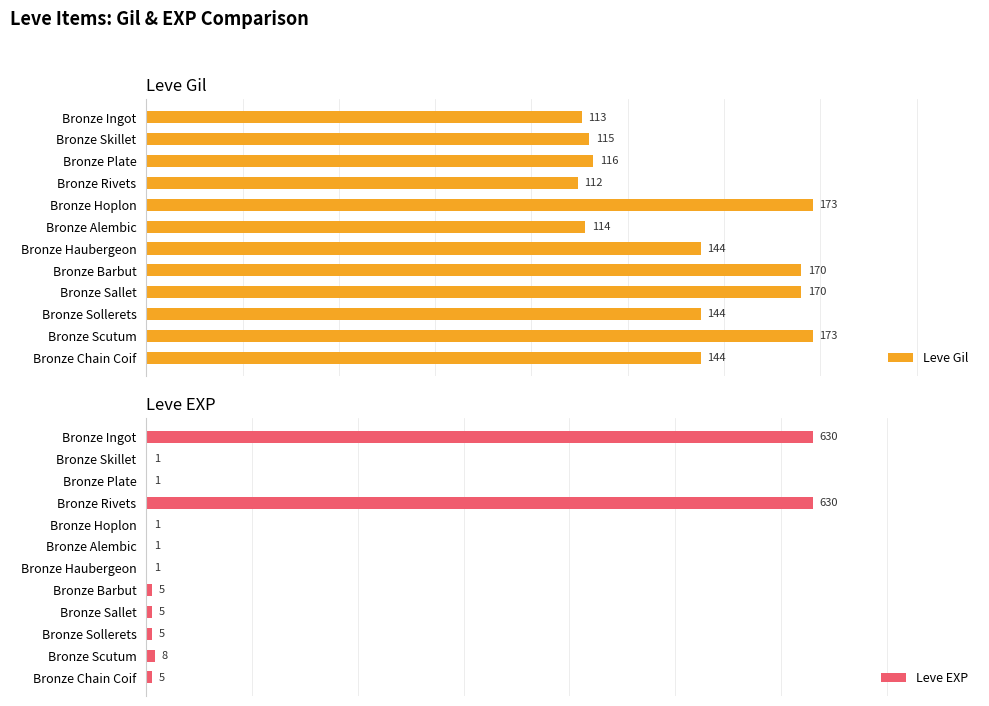

How many bars are there in total?

24